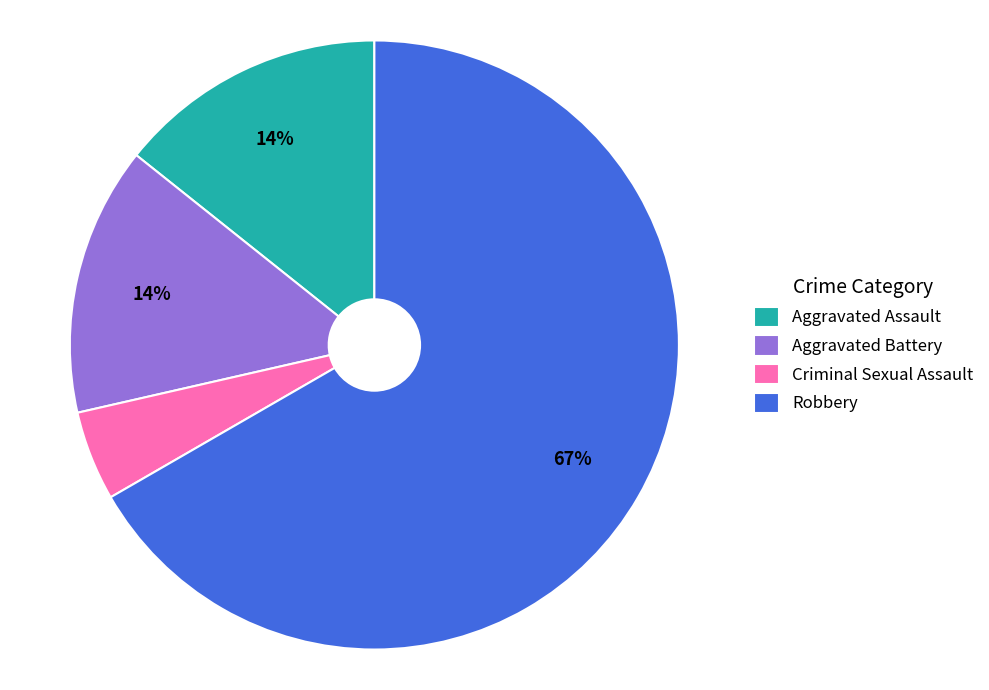

What percentage is the Aggravated Battery slice, to the nearest percent?

14%